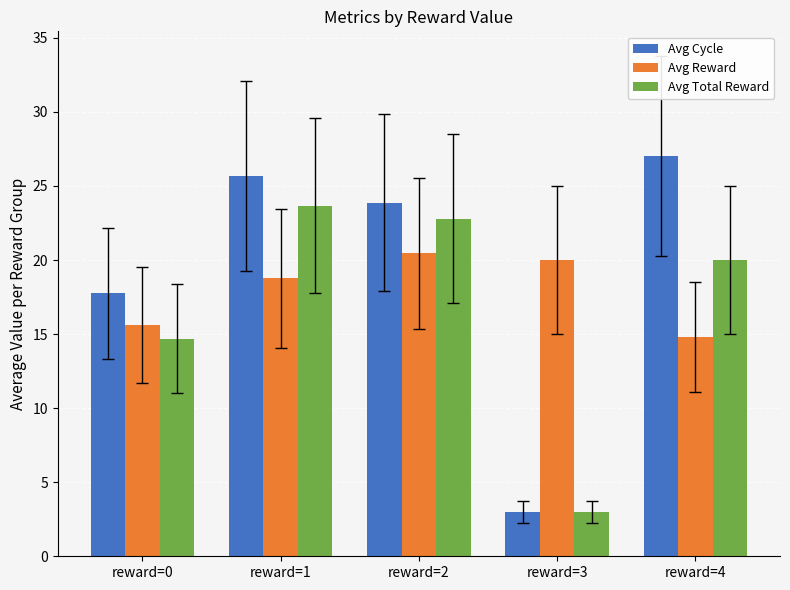

Is the value of Avg Total Reward at reward=2 greater than the value of Avg Cycle at reward=0?

Yes